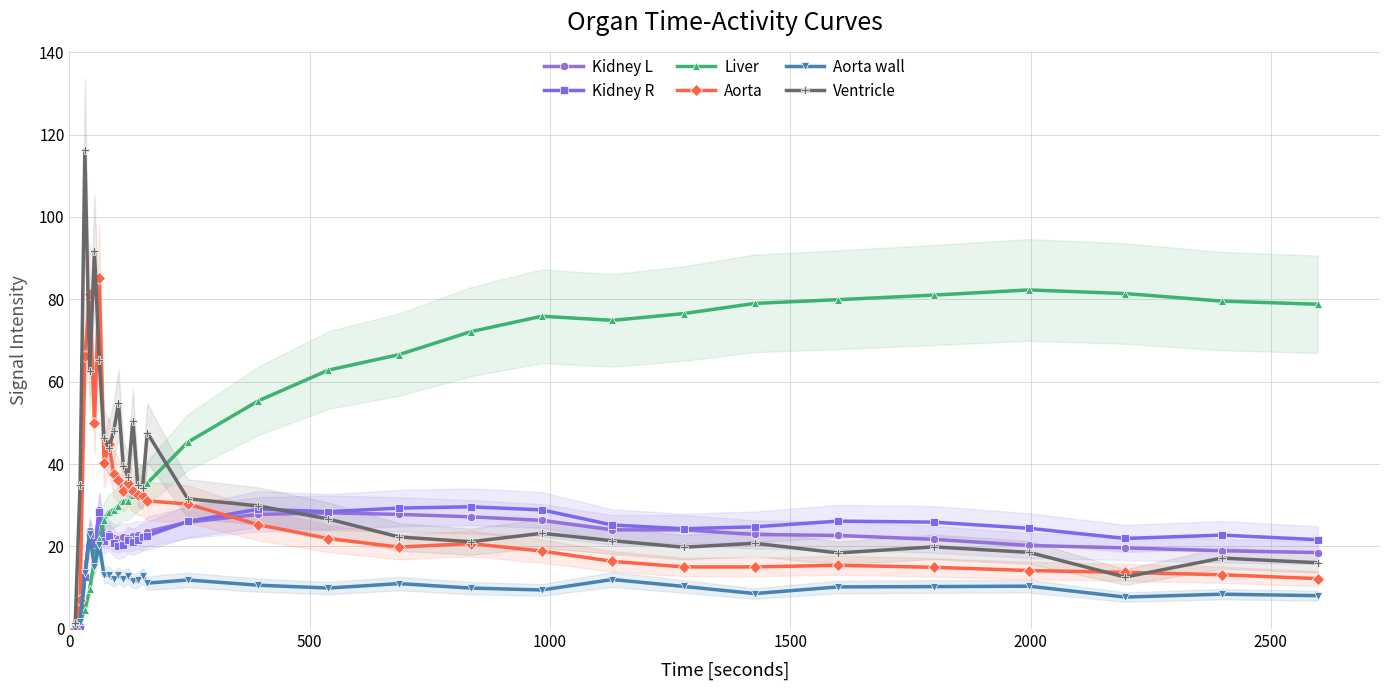

What is the value of the Kidney R point at the 3rd from the left?

12.5